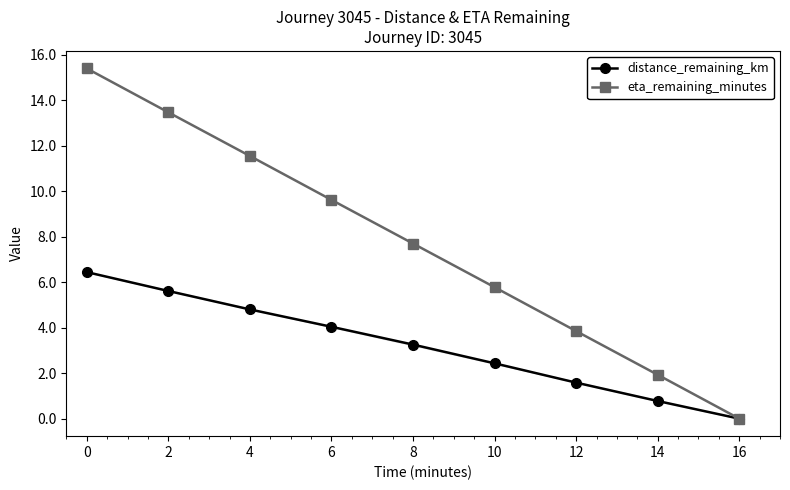

Reading left to right, what are all the values shown in this chart?

distance_remaining_km: 0=6.4	2=5.6	4=4.8	6=4.0	8=3.3	10=2.4	12=1.6	14=0.8	16=0.0
eta_remaining_minutes: 0=15.4	2=13.5	4=11.6	6=9.6	8=7.7	10=5.8	12=3.9	14=1.9	16=0.0